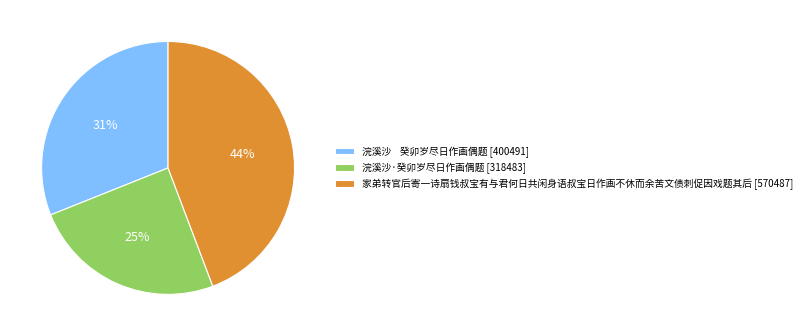

To the nearest percent, what portion does 家弟转官后寄一诗扇钱叔宝有与君何日共闲身语叔宝日作画不休而余苦文债刺促因戏题其后 represent?

44%